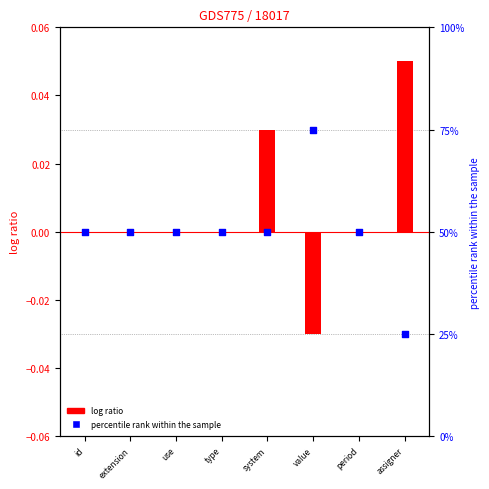

Which series has the widest spread of Y values?

percentile rank within the sample